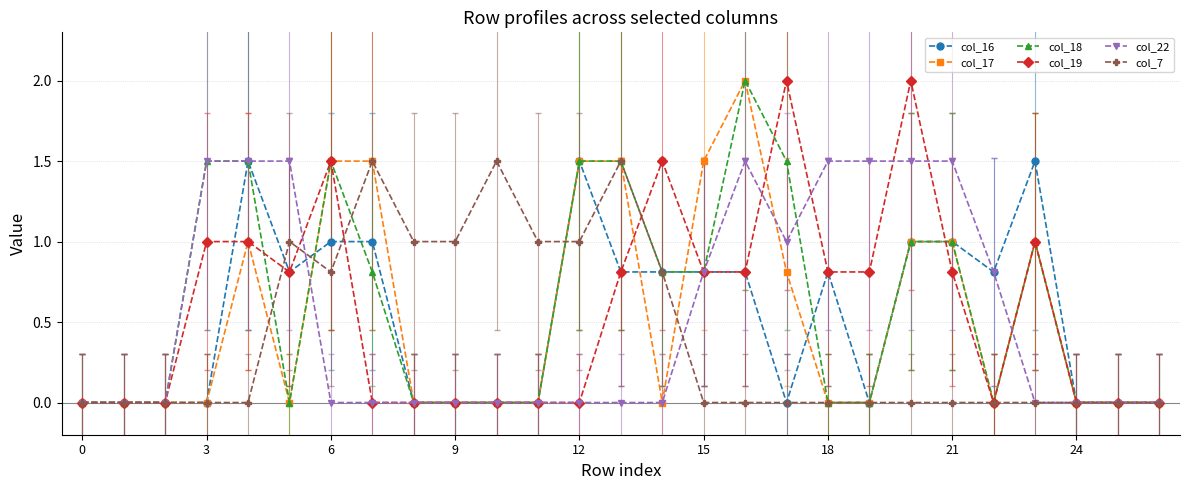

What is the value of the col_22 point at the 21st from the left?

1.5